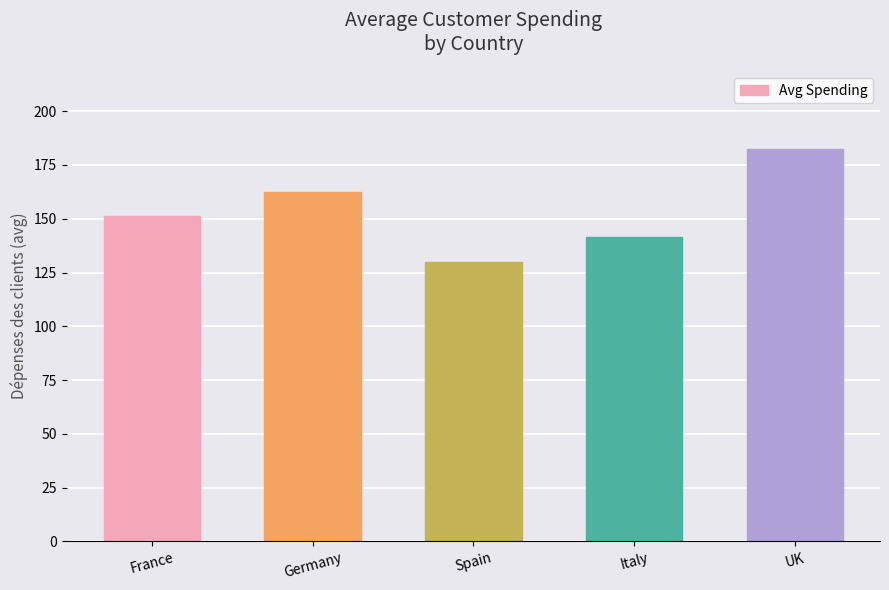

Is it true that the value at Germany is 162.2?

True